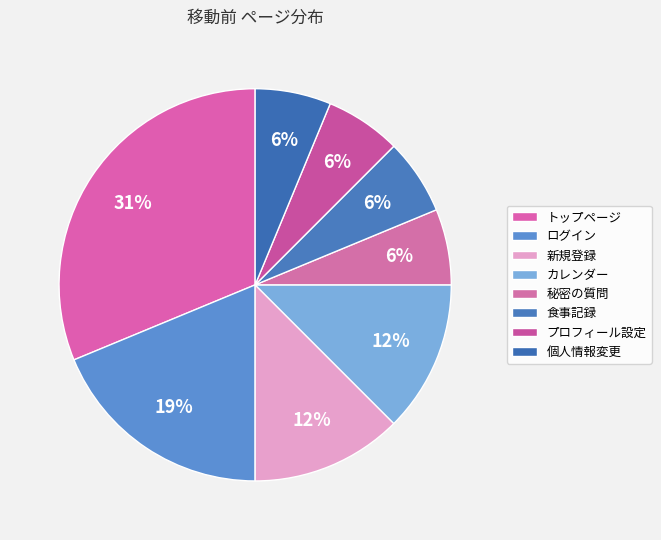

What is the smallest slice in the pie chart?

秘密の質問